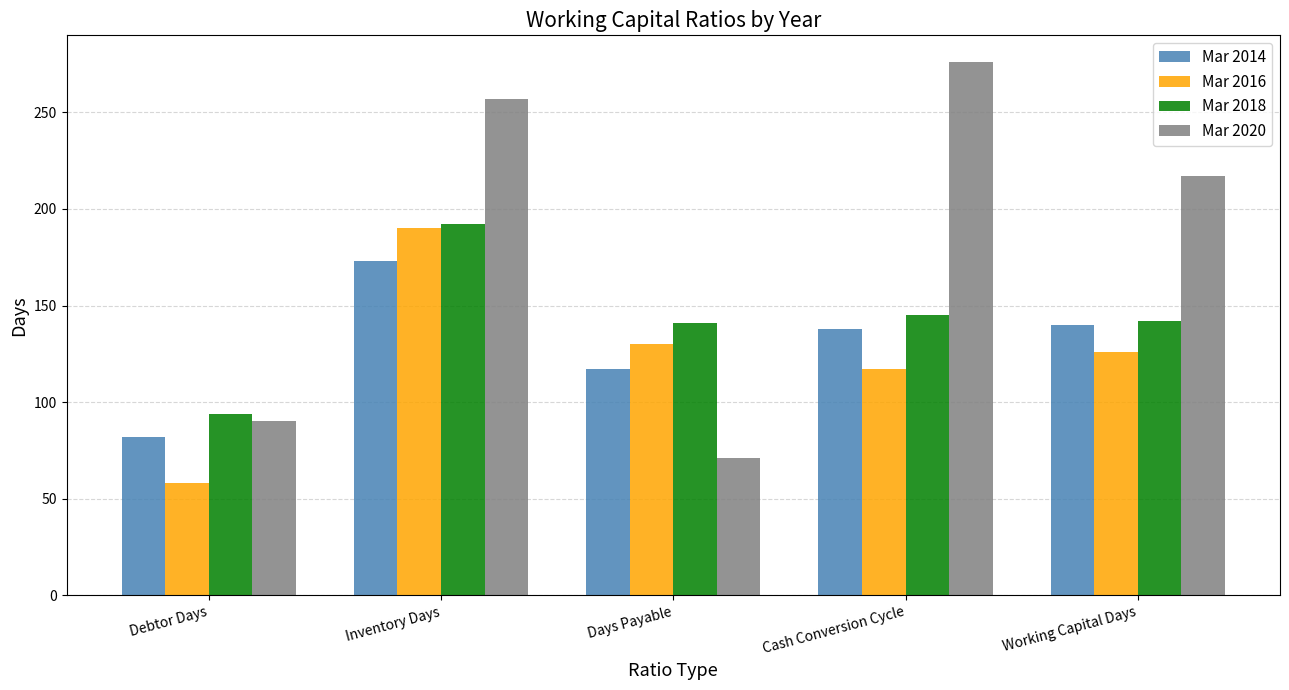

What is the total value across all series at Inventory Days?

812